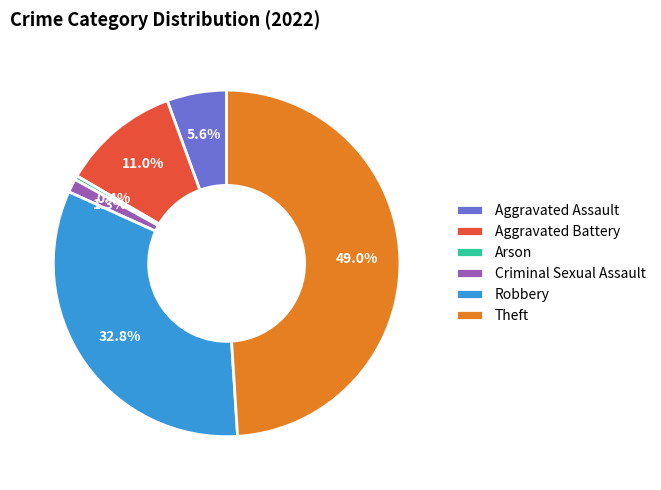

How much of the chart is everything except Robbery?

67.2%